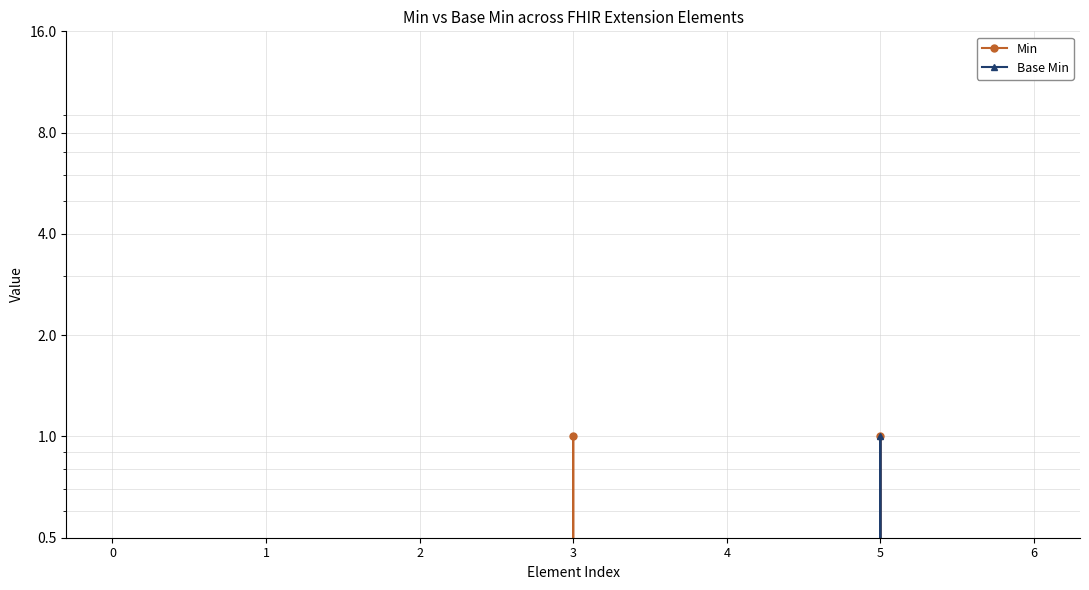

Rank the series by their average value, from lowest to highest.

Base Min, Min